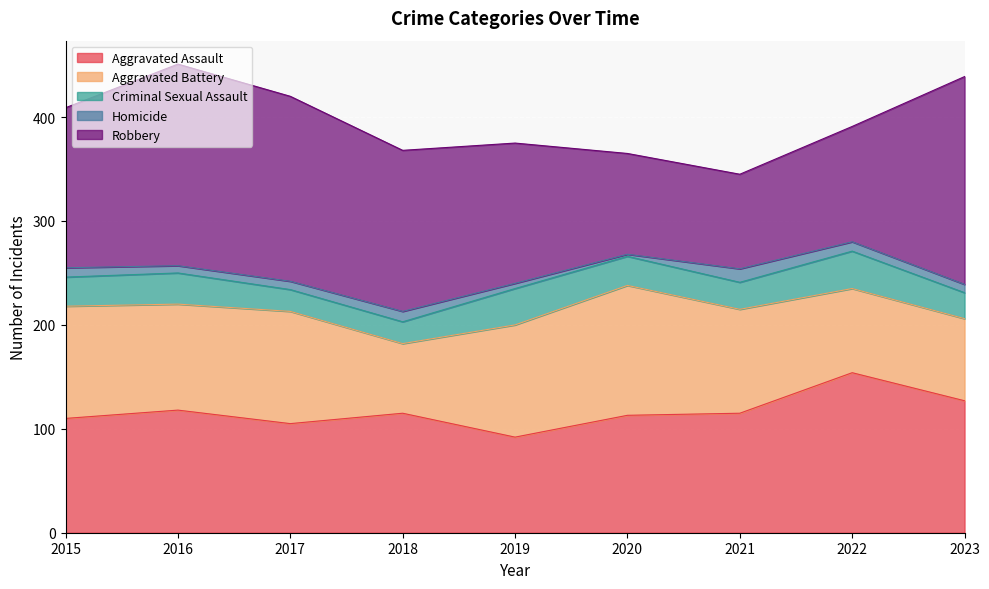

True or false: Criminal Sexual Assault has more than 0 interior local peaks.

True